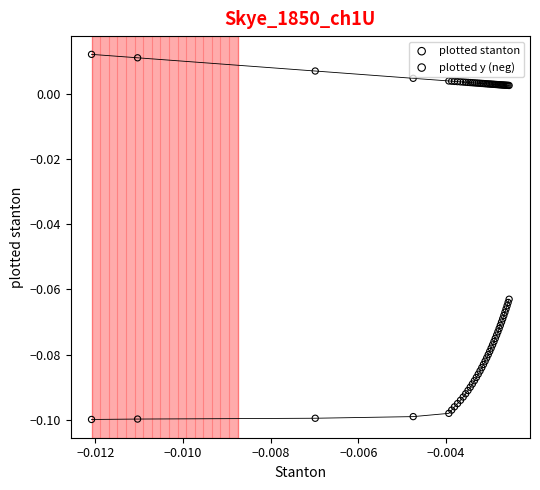

Which series reaches the minimum Y coordinate?

plotted y (neg)